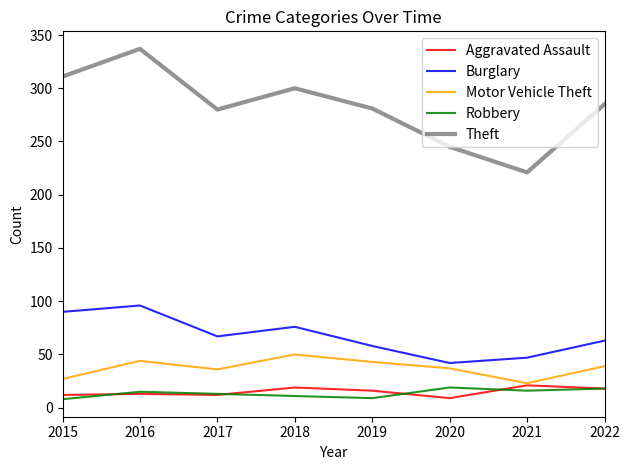

What is the sum of the Theft values at 2016 and 2018?

637